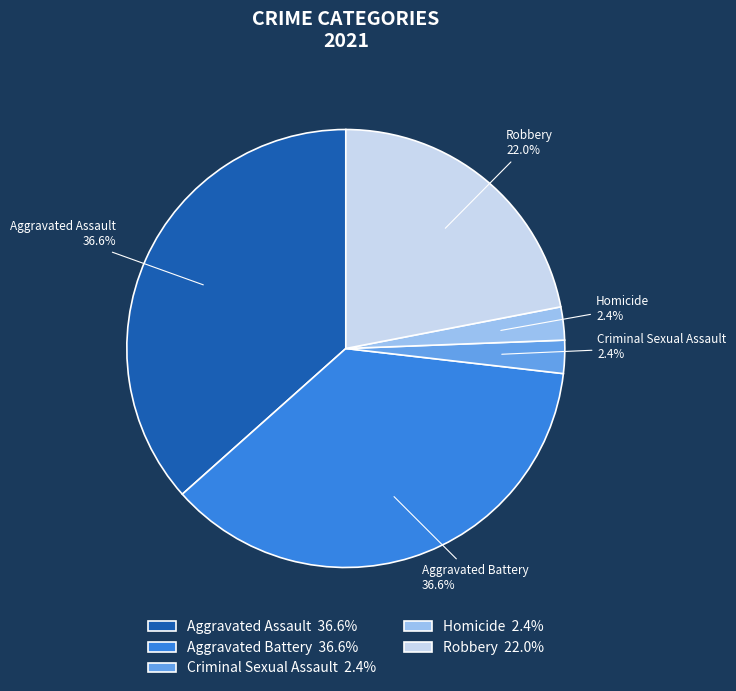

Between Aggravated Battery and Homicide, which is larger?

Aggravated Battery